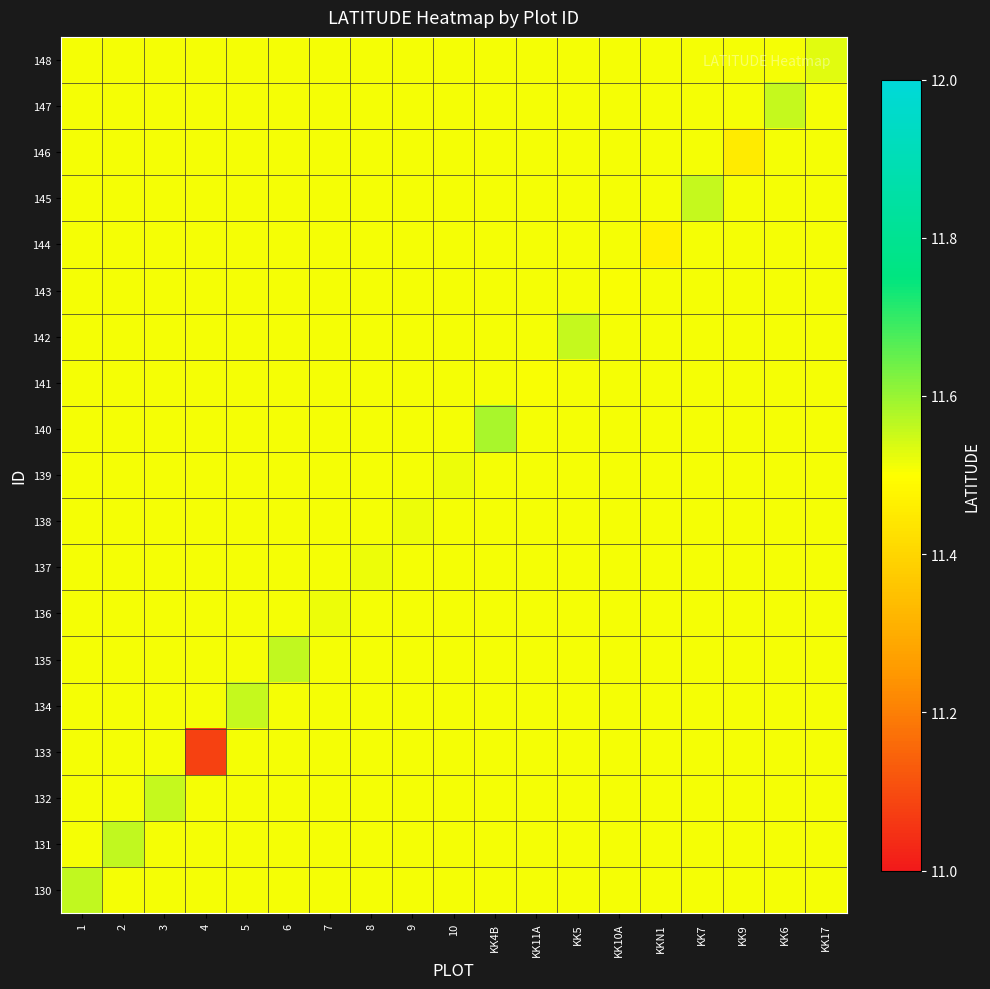

Reading left to right, what are all the values shown in this chart?

130: 1=11.6	2=11.5	3=11.5	4=11.5	5=11.5	6=11.5	7=11.5	8=11.5	9=11.5	10=11.5	KK4B=11.5	KK11A=11.5	KK5=11.5	KK10A=11.5	KKN1=11.5	KK7=11.5	KK9=11.5	KK6=11.5	KK17=11.5
131: 1=11.5	2=11.6	3=11.5	4=11.5	5=11.5	6=11.5	7=11.5	8=11.5	9=11.5	10=11.5	KK4B=11.5	KK11A=11.5	KK5=11.5	KK10A=11.5	KKN1=11.5	KK7=11.5	KK9=11.5	KK6=11.5	KK17=11.5
132: 1=11.5	2=11.5	3=11.6	4=11.5	5=11.5	6=11.5	7=11.5	8=11.5	9=11.5	10=11.5	KK4B=11.5	KK11A=11.5	KK5=11.5	KK10A=11.5	KKN1=11.5	KK7=11.5	KK9=11.5	KK6=11.5	KK17=11.5
133: 1=11.5	2=11.5	3=11.5	4=11.1	5=11.5	6=11.5	7=11.5	8=11.5	9=11.5	10=11.5	KK4B=11.5	KK11A=11.5	KK5=11.5	KK10A=11.5	KKN1=11.5	KK7=11.5	KK9=11.5	KK6=11.5	KK17=11.5
134: 1=11.5	2=11.5	3=11.5	4=11.5	5=11.6	6=11.5	7=11.5	8=11.5	9=11.5	10=11.5	KK4B=11.5	KK11A=11.5	KK5=11.5	KK10A=11.5	KKN1=11.5	KK7=11.5	KK9=11.5	KK6=11.5	KK17=11.5
135: 1=11.5	2=11.5	3=11.5	4=11.5	5=11.5	6=11.6	7=11.5	8=11.5	9=11.5	10=11.5	KK4B=11.5	KK11A=11.5	KK5=11.5	KK10A=11.5	KKN1=11.5	KK7=11.5	KK9=11.5	KK6=11.5	KK17=11.5
136: 1=11.5	2=11.5	3=11.5	4=11.5	5=11.5	6=11.5	7=11.5	8=11.5	9=11.5	10=11.5	KK4B=11.5	KK11A=11.5	KK5=11.5	KK10A=11.5	KKN1=11.5	KK7=11.5	KK9=11.5	KK6=11.5	KK17=11.5
137: 1=11.5	2=11.5	3=11.5	4=11.5	5=11.5	6=11.5	7=11.5	8=11.5	9=11.5	10=11.5	KK4B=11.5	KK11A=11.5	KK5=11.5	KK10A=11.5	KKN1=11.5	KK7=11.5	KK9=11.5	KK6=11.5	KK17=11.5
138: 1=11.5	2=11.5	3=11.5	4=11.5	5=11.5	6=11.5	7=11.5	8=11.5	9=11.5	10=11.5	KK4B=11.5	KK11A=11.5	KK5=11.5	KK10A=11.5	KKN1=11.5	KK7=11.5	KK9=11.5	KK6=11.5	KK17=11.5
139: 1=11.5	2=11.5	3=11.5	4=11.5	5=11.5	6=11.5	7=11.5	8=11.5	9=11.5	10=11.5	KK4B=11.5	KK11A=11.5	KK5=11.5	KK10A=11.5	KKN1=11.5	KK7=11.5	KK9=11.5	KK6=11.5	KK17=11.5
140: 1=11.5	2=11.5	3=11.5	4=11.5	5=11.5	6=11.5	7=11.5	8=11.5	9=11.5	10=11.5	KK4B=11.6	KK11A=11.5	KK5=11.5	KK10A=11.5	KKN1=11.5	KK7=11.5	KK9=11.5	KK6=11.5	KK17=11.5
141: 1=11.5	2=11.5	3=11.5	4=11.5	5=11.5	6=11.5	7=11.5	8=11.5	9=11.5	10=11.5	KK4B=11.5	KK11A=11.5	KK5=11.5	KK10A=11.5	KKN1=11.5	KK7=11.5	KK9=11.5	KK6=11.5	KK17=11.5
142: 1=11.5	2=11.5	3=11.5	4=11.5	5=11.5	6=11.5	7=11.5	8=11.5	9=11.5	10=11.5	KK4B=11.5	KK11A=11.5	KK5=11.6	KK10A=11.5	KKN1=11.5	KK7=11.5	KK9=11.5	KK6=11.5	KK17=11.5
143: 1=11.5	2=11.5	3=11.5	4=11.5	5=11.5	6=11.5	7=11.5	8=11.5	9=11.5	10=11.5	KK4B=11.5	KK11A=11.5	KK5=11.5	KK10A=11.5	KKN1=11.5	KK7=11.5	KK9=11.5	KK6=11.5	KK17=11.5
144: 1=11.5	2=11.5	3=11.5	4=11.5	5=11.5	6=11.5	7=11.5	8=11.5	9=11.5	10=11.5	KK4B=11.5	KK11A=11.5	KK5=11.5	KK10A=11.5	KKN1=11.5	KK7=11.5	KK9=11.5	KK6=11.5	KK17=11.5
145: 1=11.5	2=11.5	3=11.5	4=11.5	5=11.5	6=11.5	7=11.5	8=11.5	9=11.5	10=11.5	KK4B=11.5	KK11A=11.5	KK5=11.5	KK10A=11.5	KKN1=11.5	KK7=11.6	KK9=11.5	KK6=11.5	KK17=11.5
146: 1=11.5	2=11.5	3=11.5	4=11.5	5=11.5	6=11.5	7=11.5	8=11.5	9=11.5	10=11.5	KK4B=11.5	KK11A=11.5	KK5=11.5	KK10A=11.5	KKN1=11.5	KK7=11.5	KK9=11.5	KK6=11.5	KK17=11.5
147: 1=11.5	2=11.5	3=11.5	4=11.5	5=11.5	6=11.5	7=11.5	8=11.5	9=11.5	10=11.5	KK4B=11.5	KK11A=11.5	KK5=11.5	KK10A=11.5	KKN1=11.5	KK7=11.5	KK9=11.5	KK6=11.6	KK17=11.5
148: 1=11.5	2=11.5	3=11.5	4=11.5	5=11.5	6=11.5	7=11.5	8=11.5	9=11.5	10=11.5	KK4B=11.5	KK11A=11.5	KK5=11.5	KK10A=11.5	KKN1=11.5	KK7=11.5	KK9=11.5	KK6=11.5	KK17=11.5